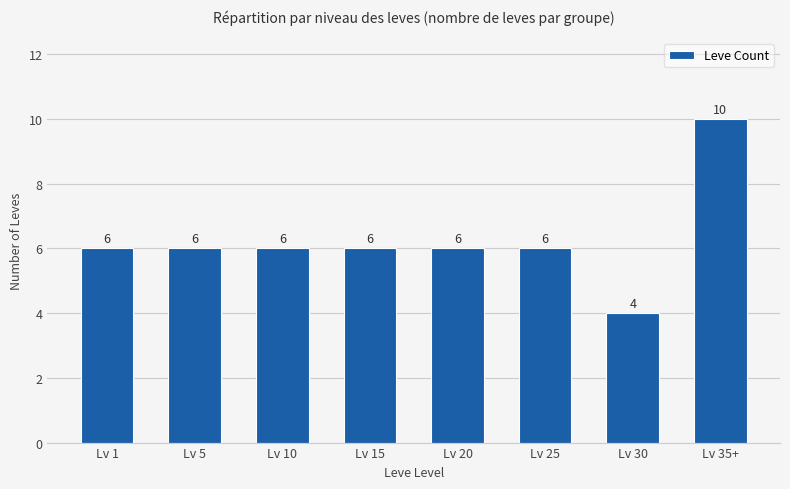

What is the change in value from Lv 1 to Lv 30?

-2